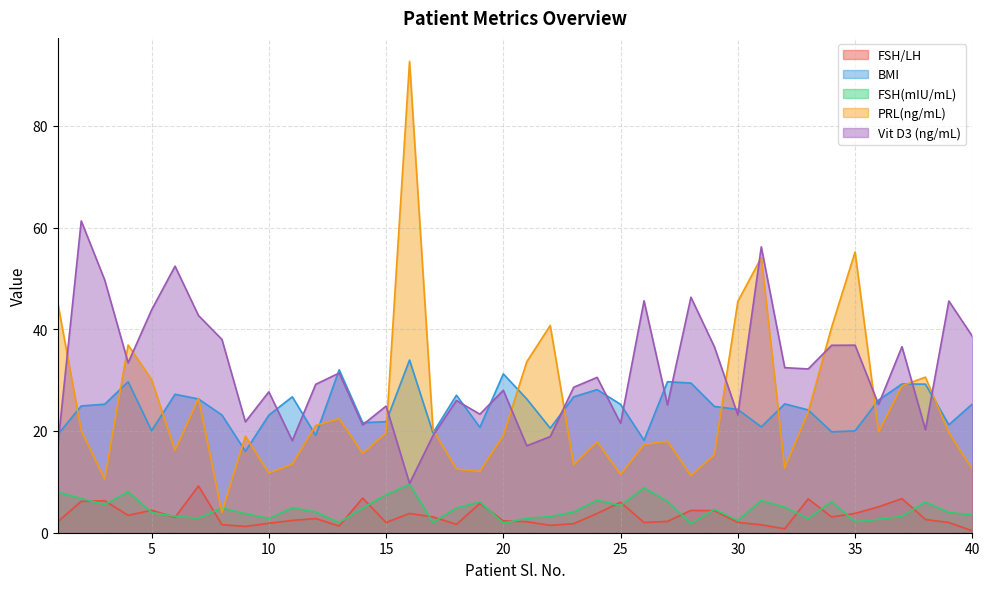

List the series in order of their peak value, highest first.

PRL(ng/mL), Vit D3 (ng/mL), BMI, FSH(mIU/mL), FSH/LH